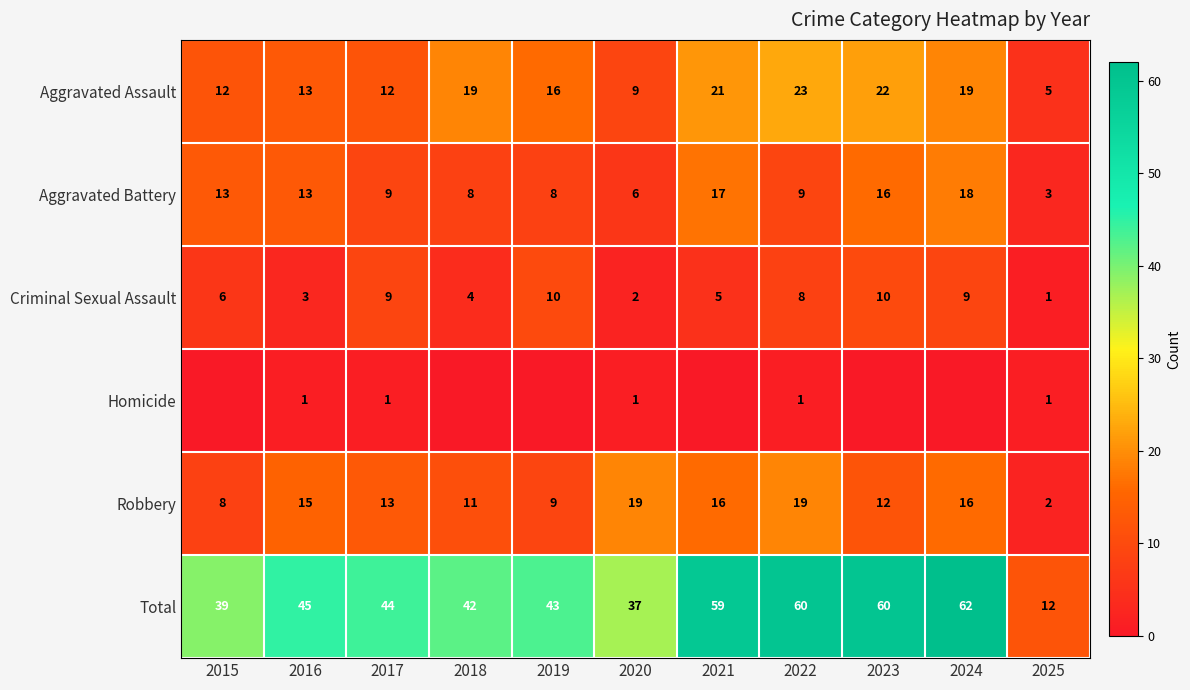

At which category is the sum across all series the highest?

2024